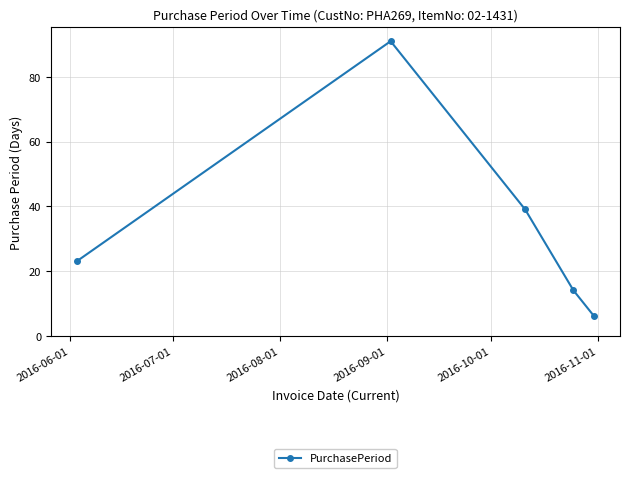

How many interior local peaks (higher than both neighbors) does the data have?

1